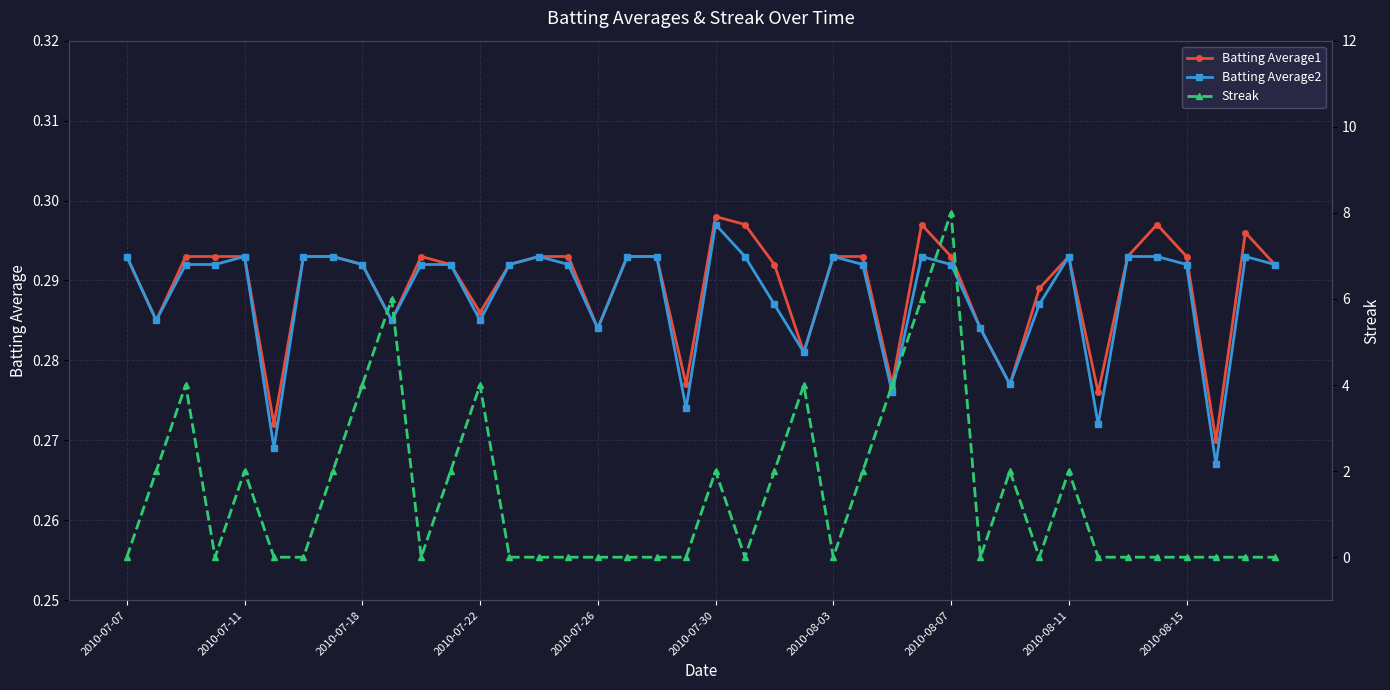

What is the sum of all Batting Average2 values?

11.5